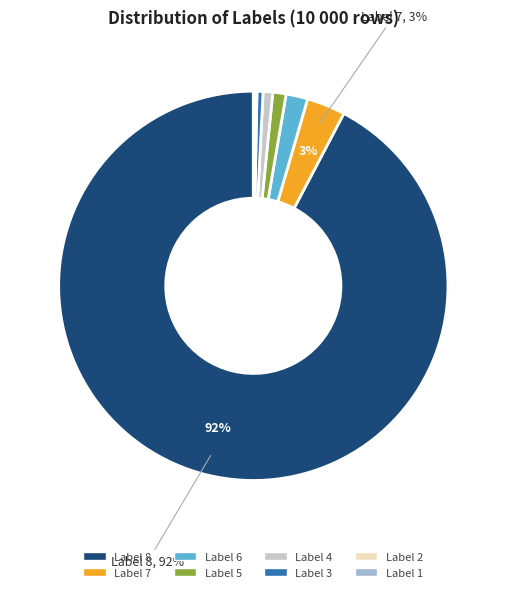

Does any single category account for the majority?

Yes